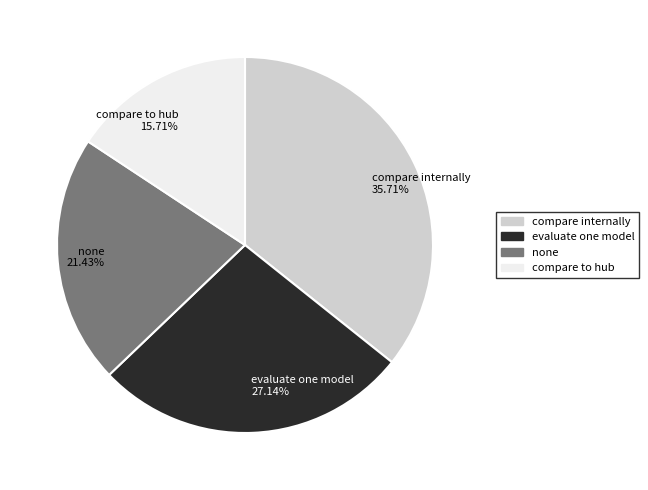

Which has a higher value, compare to hub or none?

none